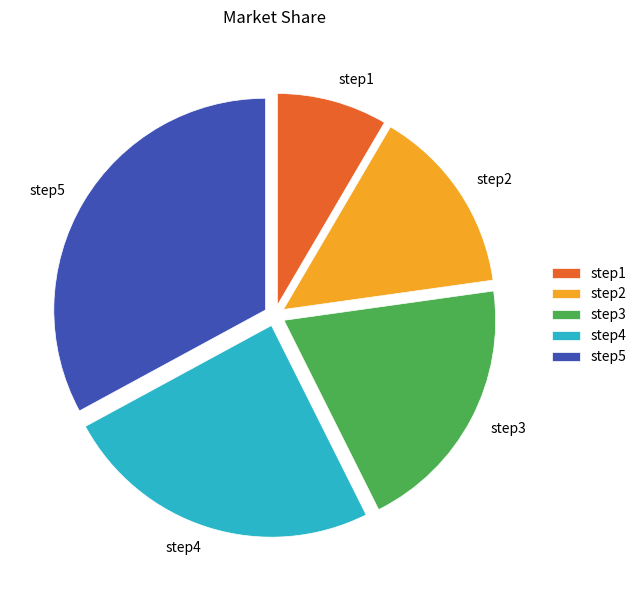

Combined, do step3 and step4 account for over 50%?

No